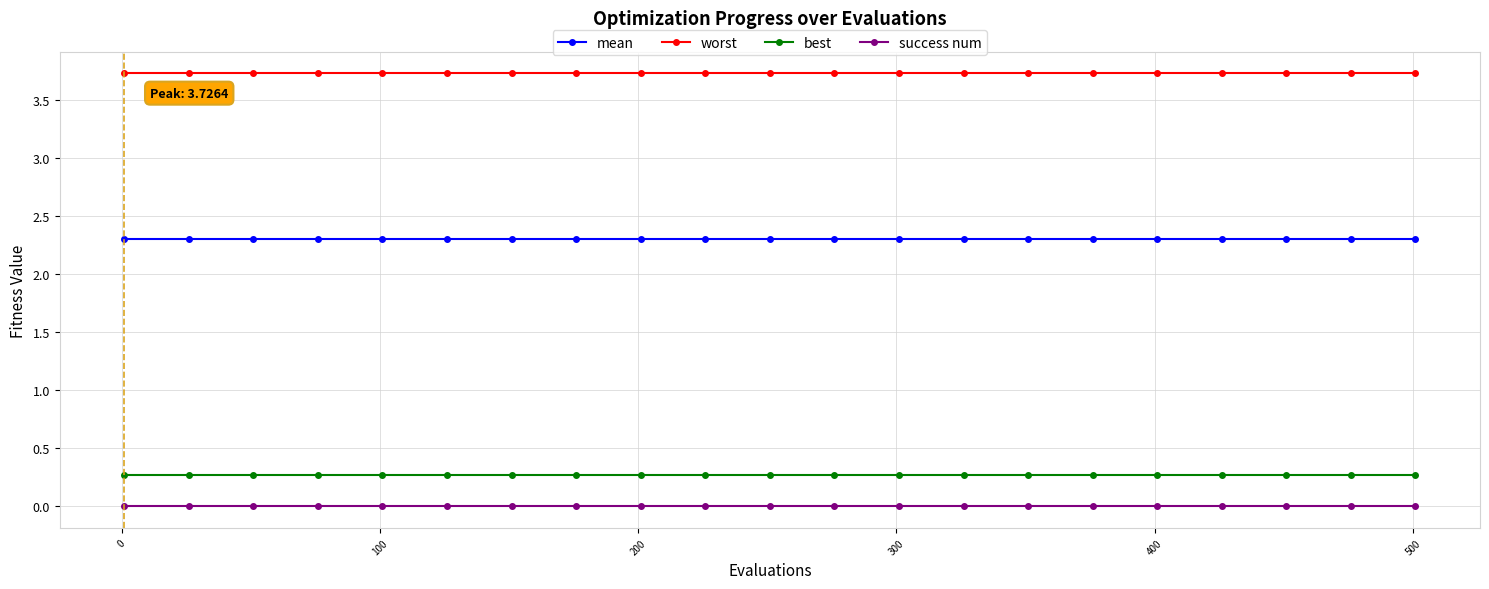

Which series has the largest total across all categories?

worst